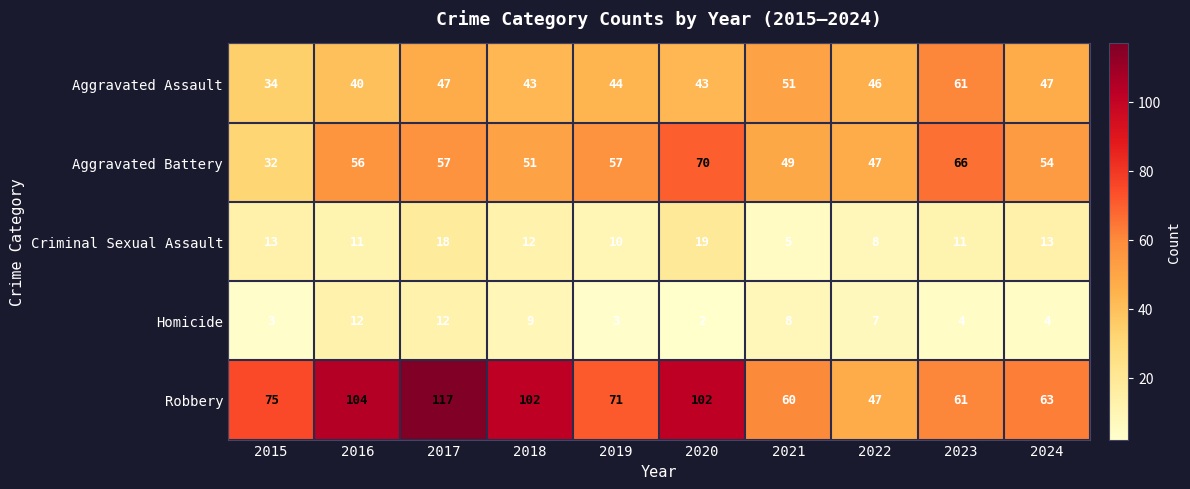

What is the greatest value displayed?

117